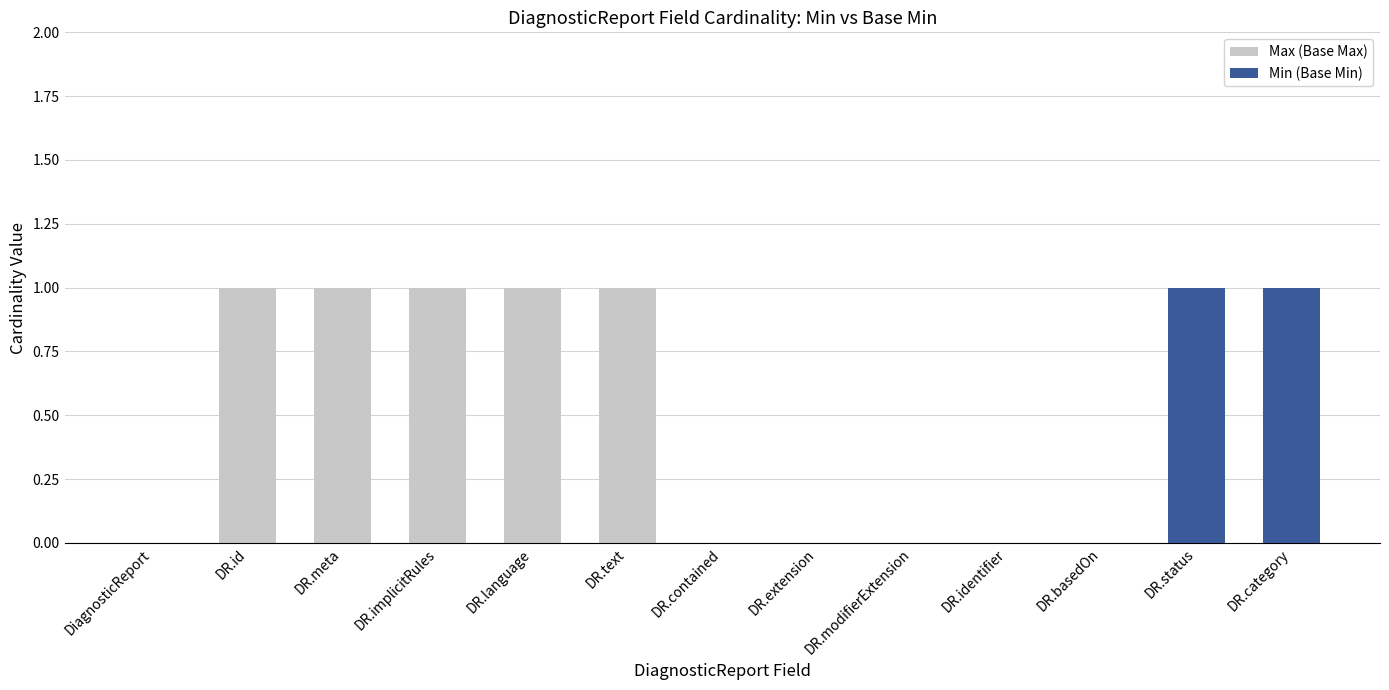

Does the chart contain stacked bars?

No